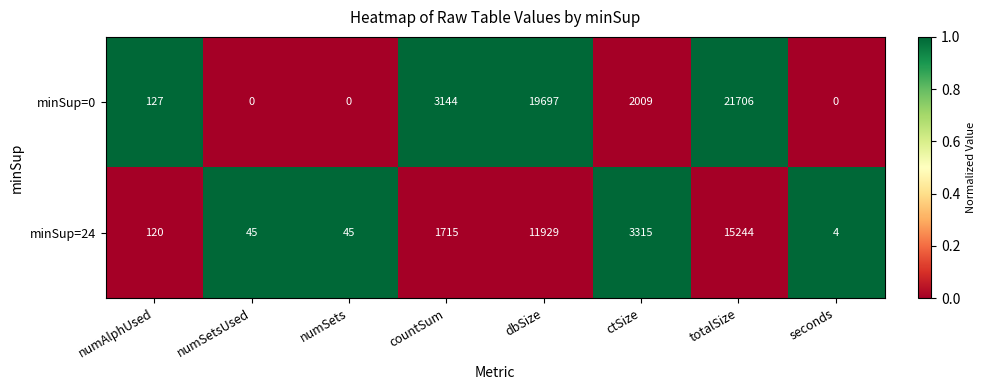

Reading right to left, extract all data points from this chart.

minSup=0: 0	21706	2009	19697	3144	0	0	127
minSup=24: 4	15244	3315	11929	1715	45	45	120